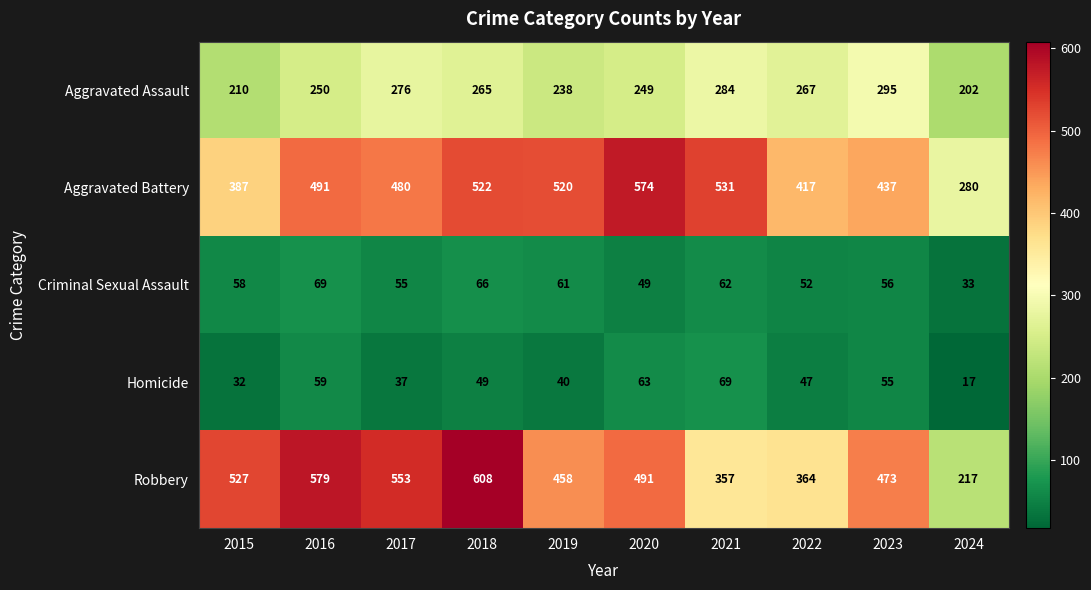

What value does the Aggravated Assault series have at 2024?

202